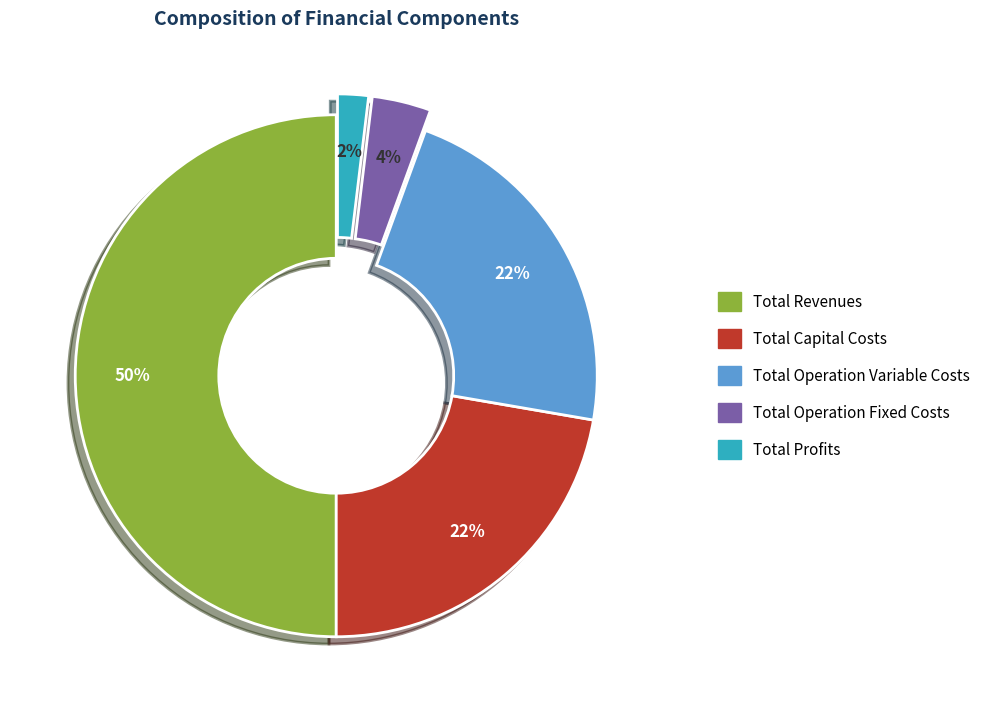

To the nearest percent, what is the difference between the largest and smallest slice percentages?

48%